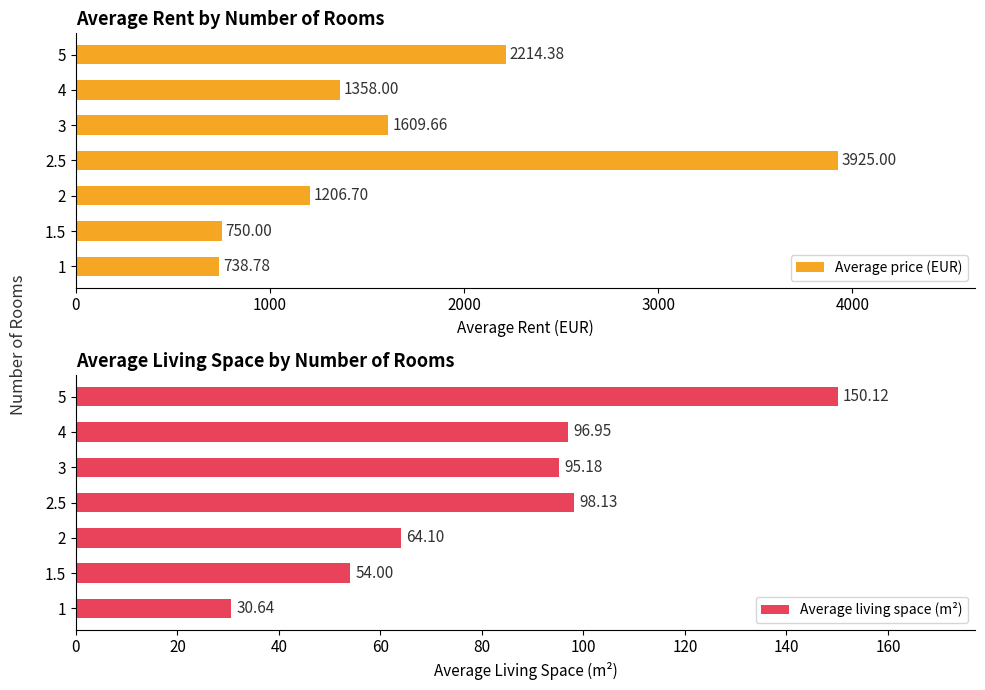

How many values in the Average living space (m²) series are below 95?

3